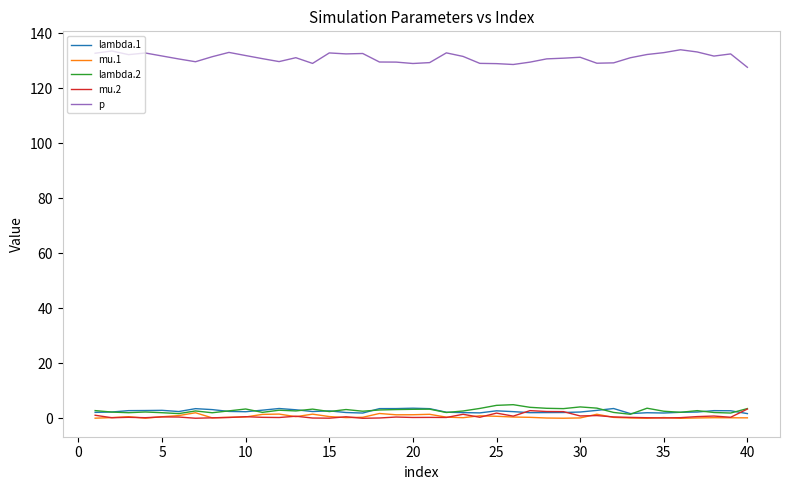

True or false: p and lambda.2 cross at least once.

False